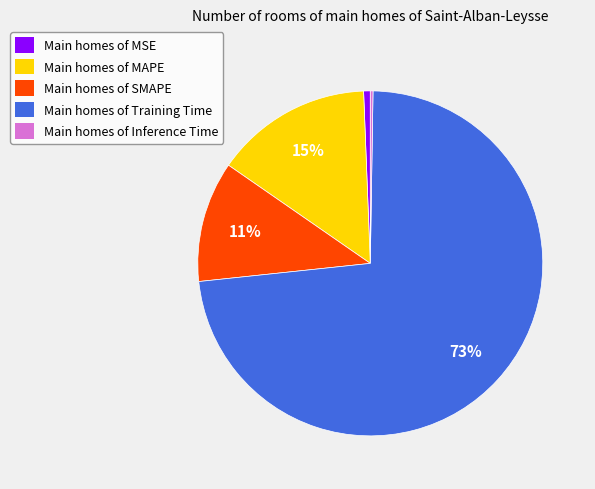

To the nearest percent, what is the difference between the largest and smallest slice percentages?

73%